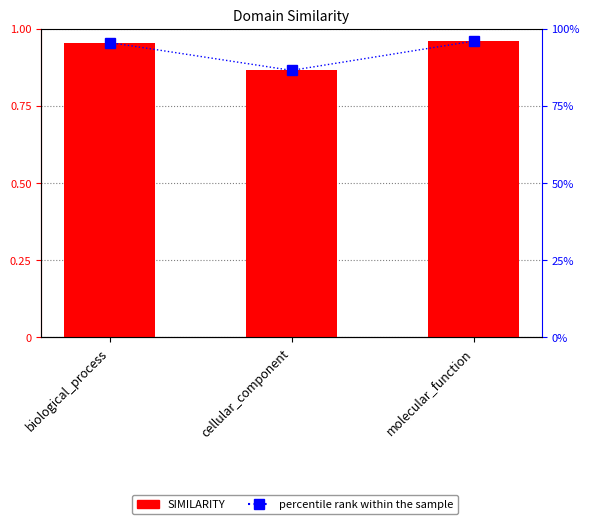

Are the bars grouped side by side (vs. stacked)?

Yes